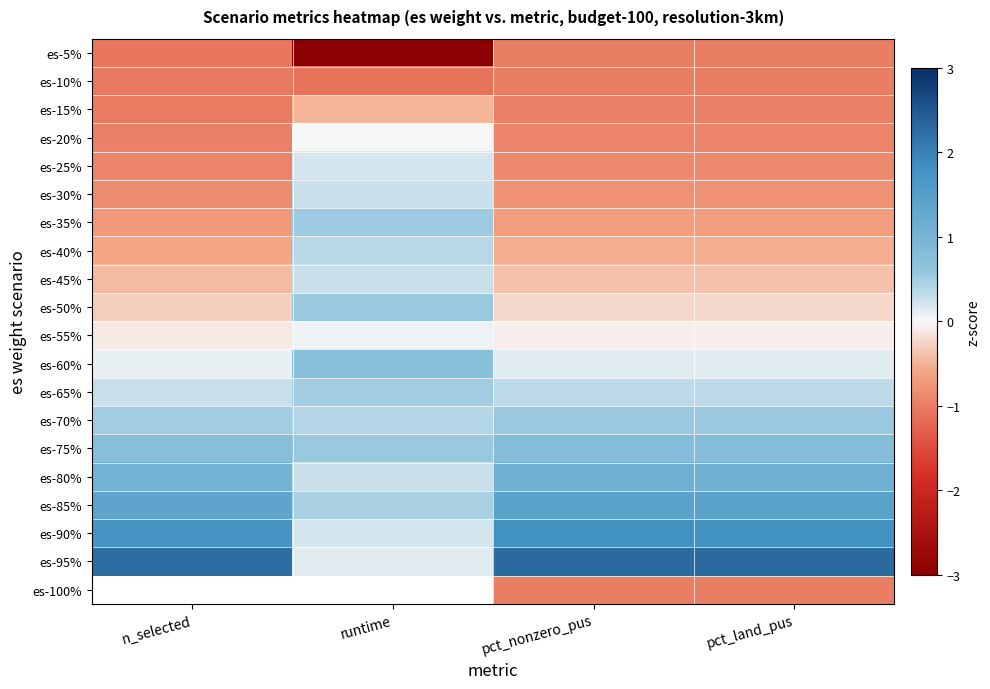

What is the sum of the es-20% values at pct_land_pus and pct_nonzero_pus?

-1.9